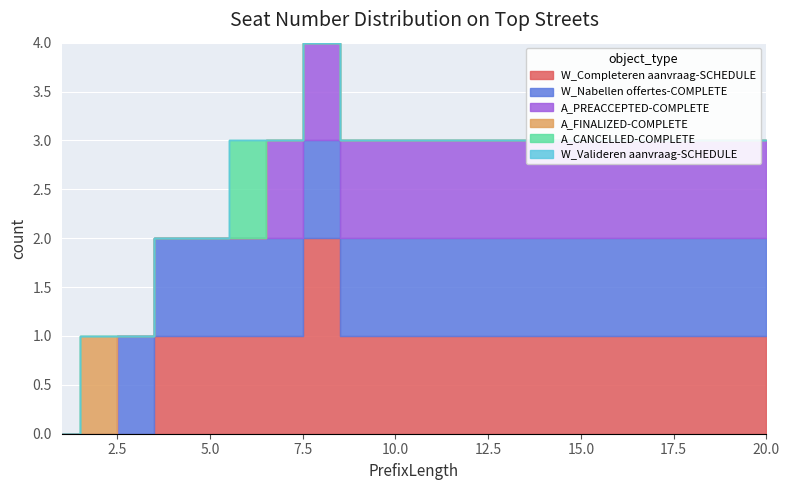

What is the average value of the A_PREACCEPTED-COMPLETE series?

1